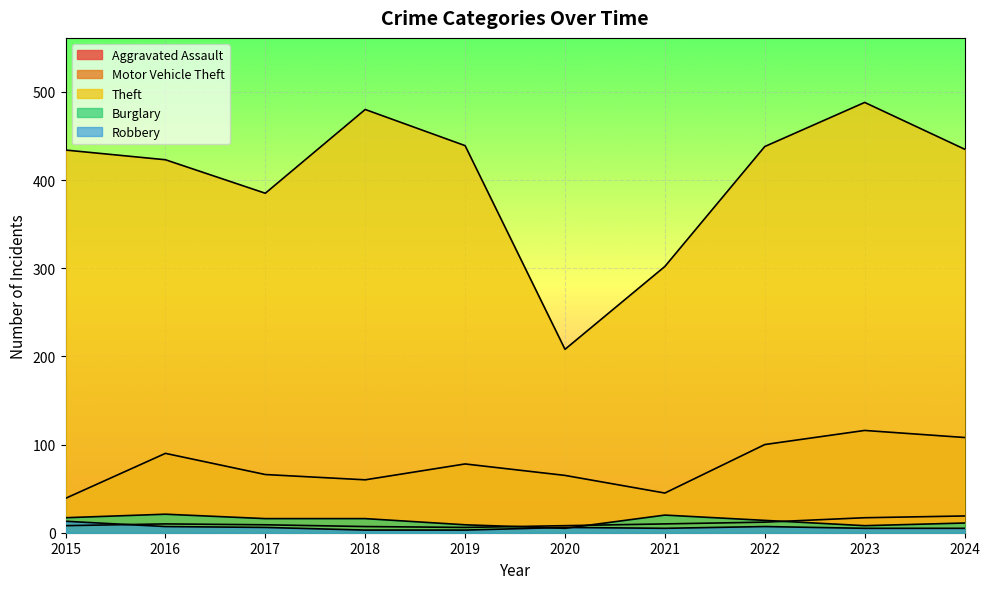

Reading right to left, list all the values displayed in this chart.

Aggravated Assault: 19	17	12	10	8	6	7	9	10	8
Motor Vehicle Theft: 108	116	100	45	65	78	60	66	90	39
Theft: 435	488	438	302	208	439	480	385	423	434
Burglary: 11	8	14	20	5	9	16	16	21	17
Robbery: 5	5	7	5	6	3	3	6	7	13